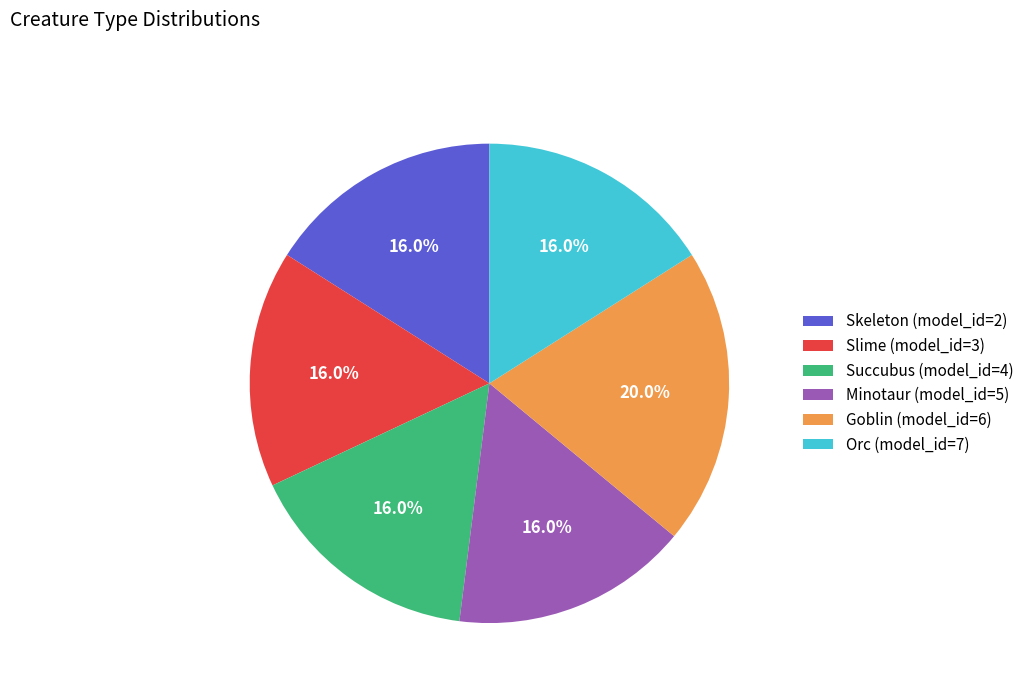

True or false: Succubus (model_id=4) accounts for 7% of the total.

False